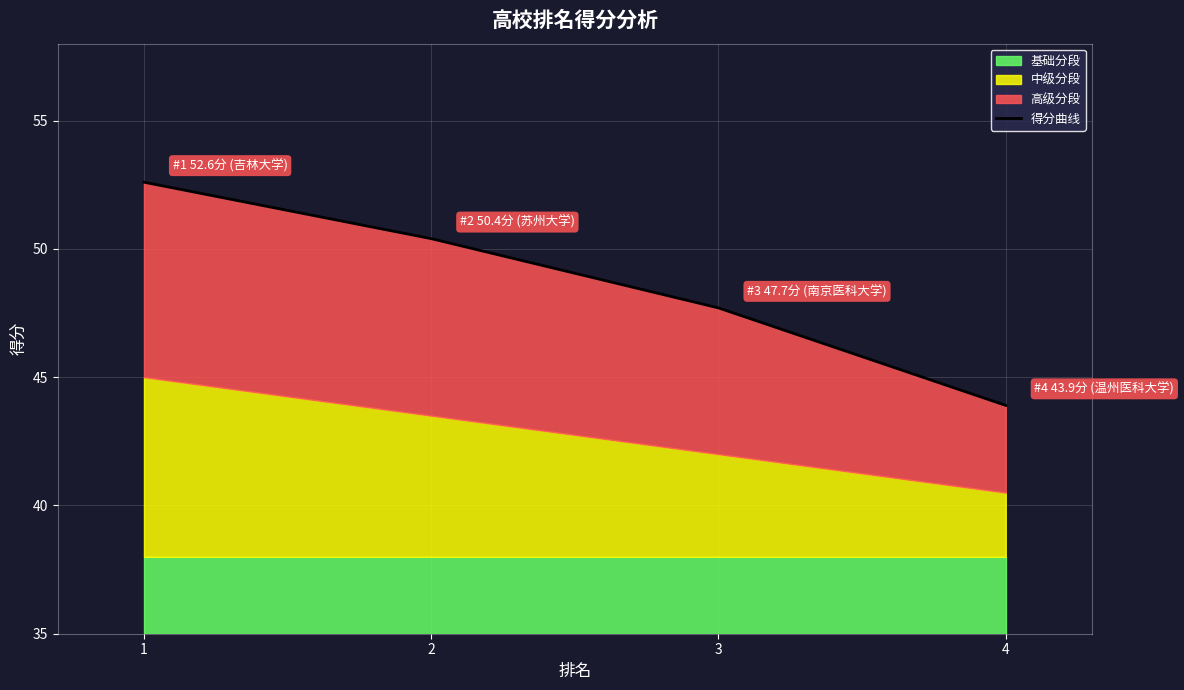

Where is the data nearest to the value 48?

3